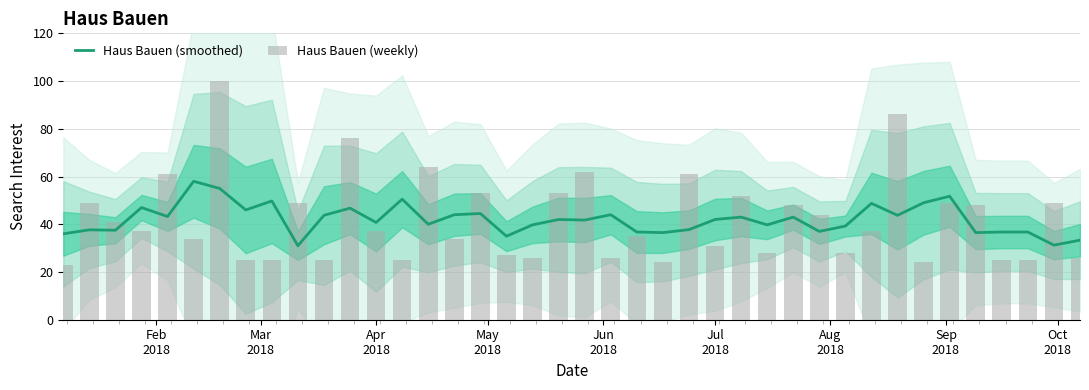

What is the minimum value for Haus Bauen (smoothed)?

31.0